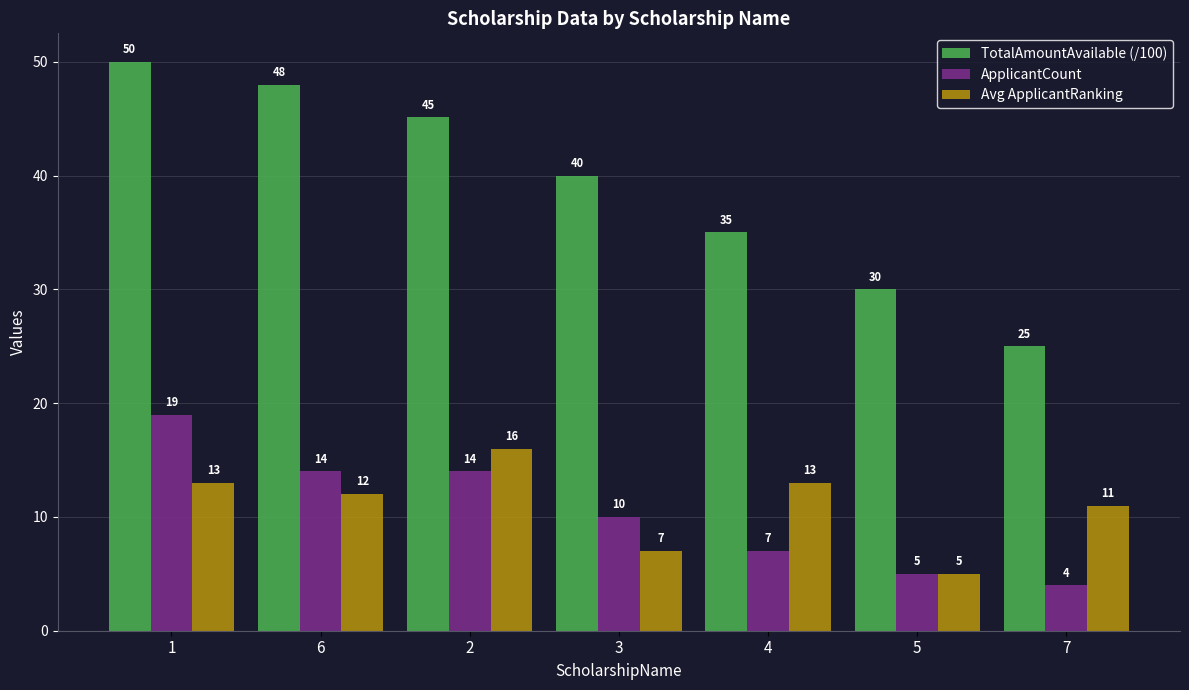

What is the value of the ApplicantCount bar at the 5th from the left?

7.0